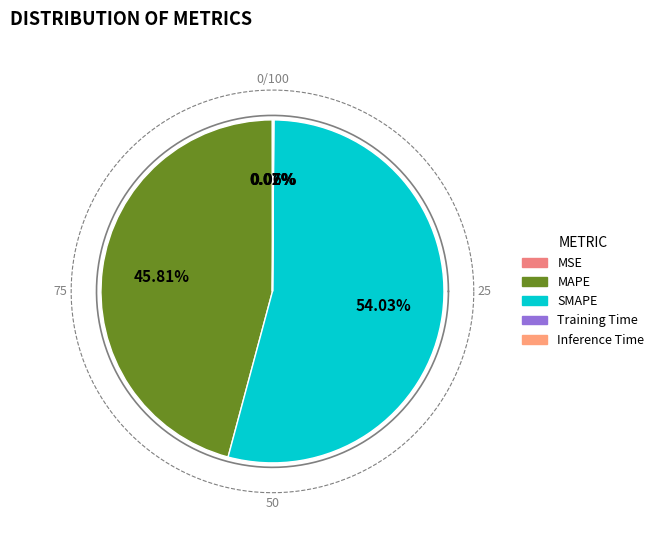

To the nearest percent, what is the average slice percentage?

20%